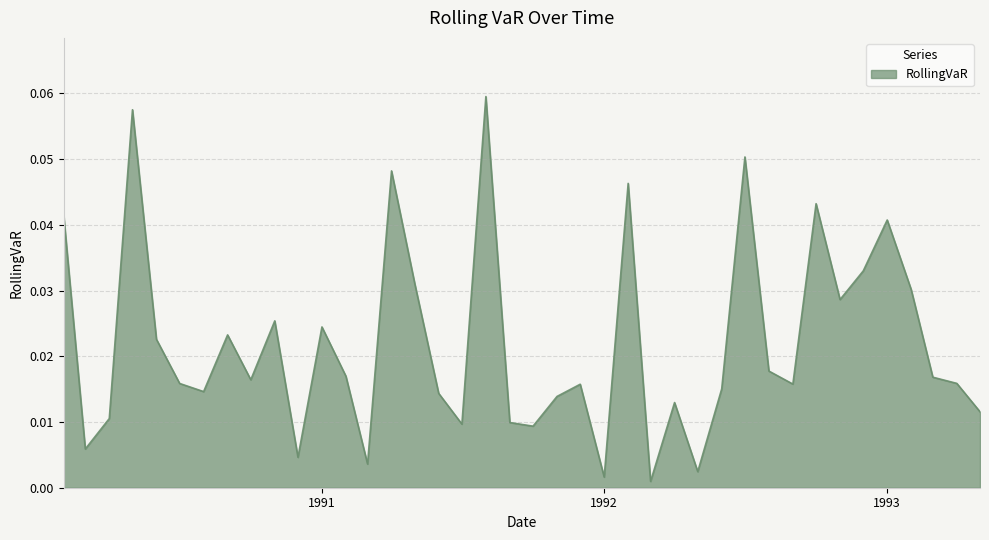

What is the label of the 12th point from the left?

1991